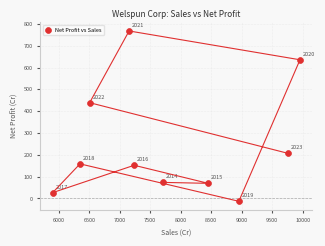

What Y value in the scatter plot is closest to 377?

438.8